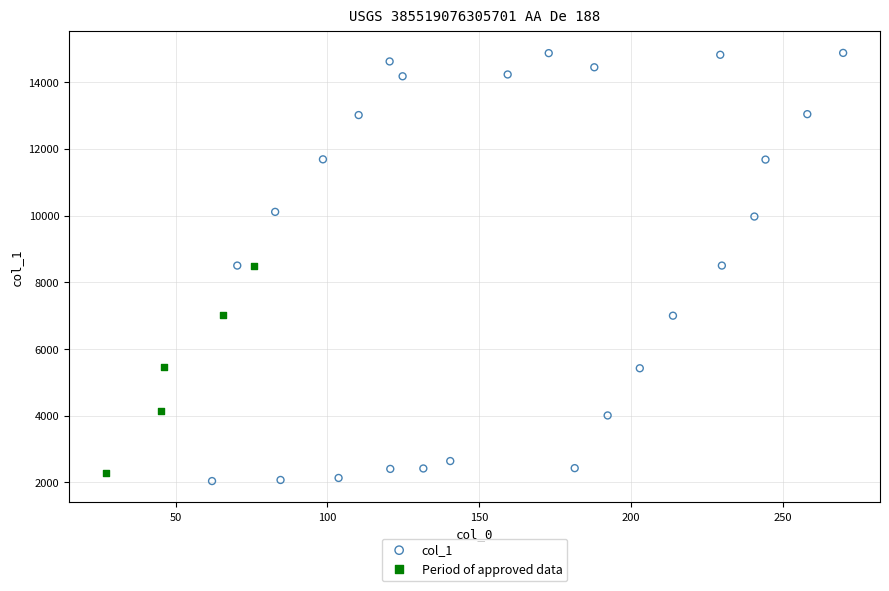

What are all the series names shown in the legend?

col_1, Period of approved data